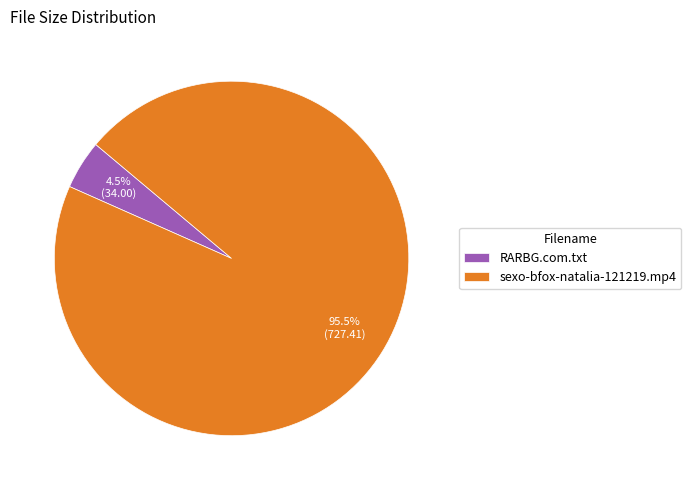

How many segments does this pie chart have?

2